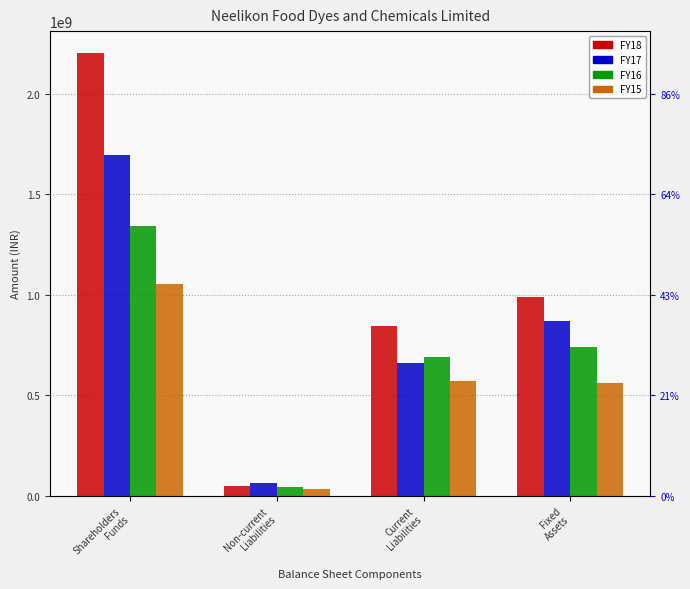

Which category has the highest value in the FY18 series?

Shareholders
Funds